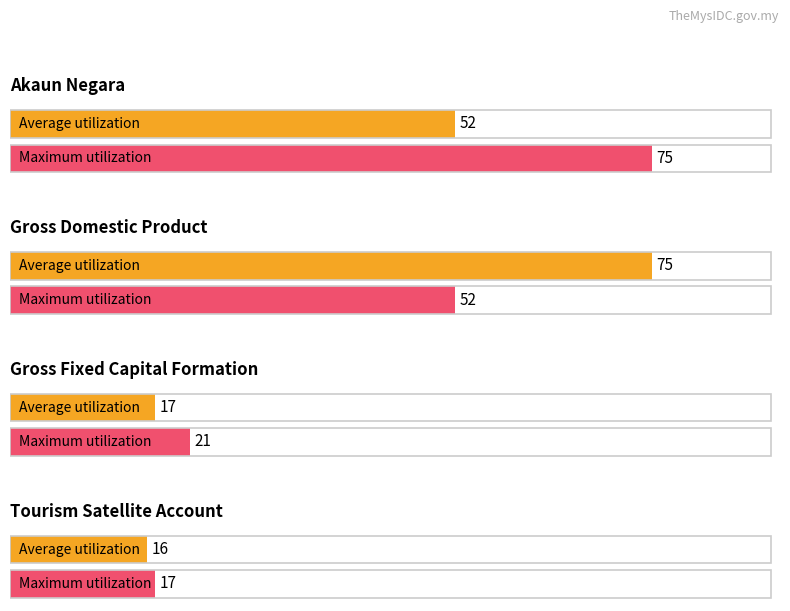

Reading left to right, what are all the values shown in this chart?

Average utilization: Akaun Negara=52	Gross Domestic Product=75	Gross Fixed Capital Formation=17	Tourism Satellite Account=16
Maximum utilization: Akaun Negara=75	Gross Domestic Product=52	Gross Fixed Capital Formation=21	Tourism Satellite Account=17